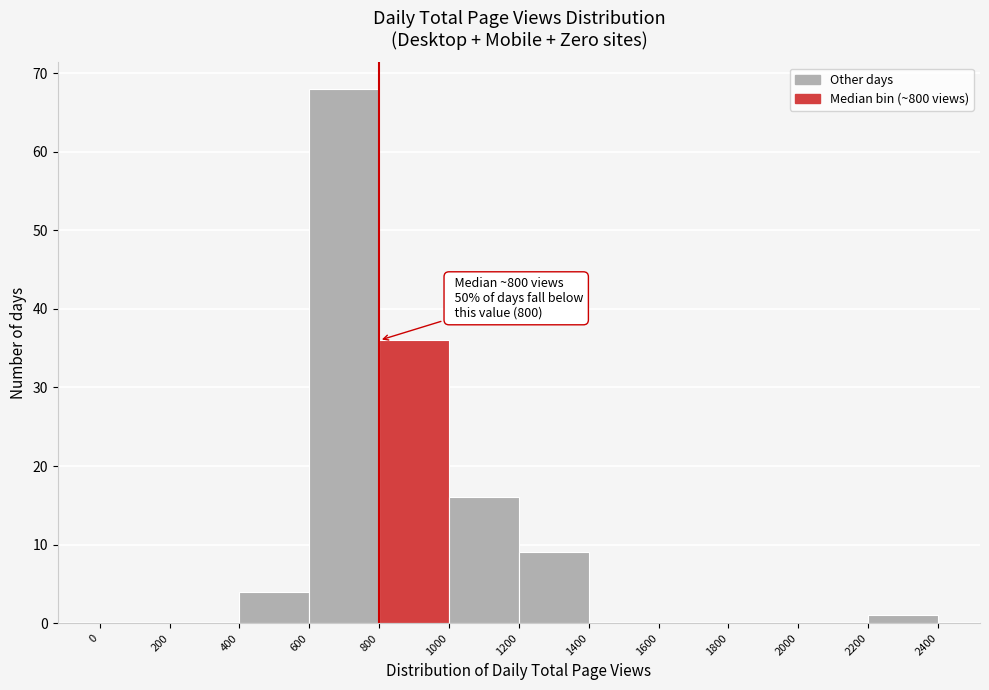

Over which range of the x-axis is the bar tallest?

600 to 800